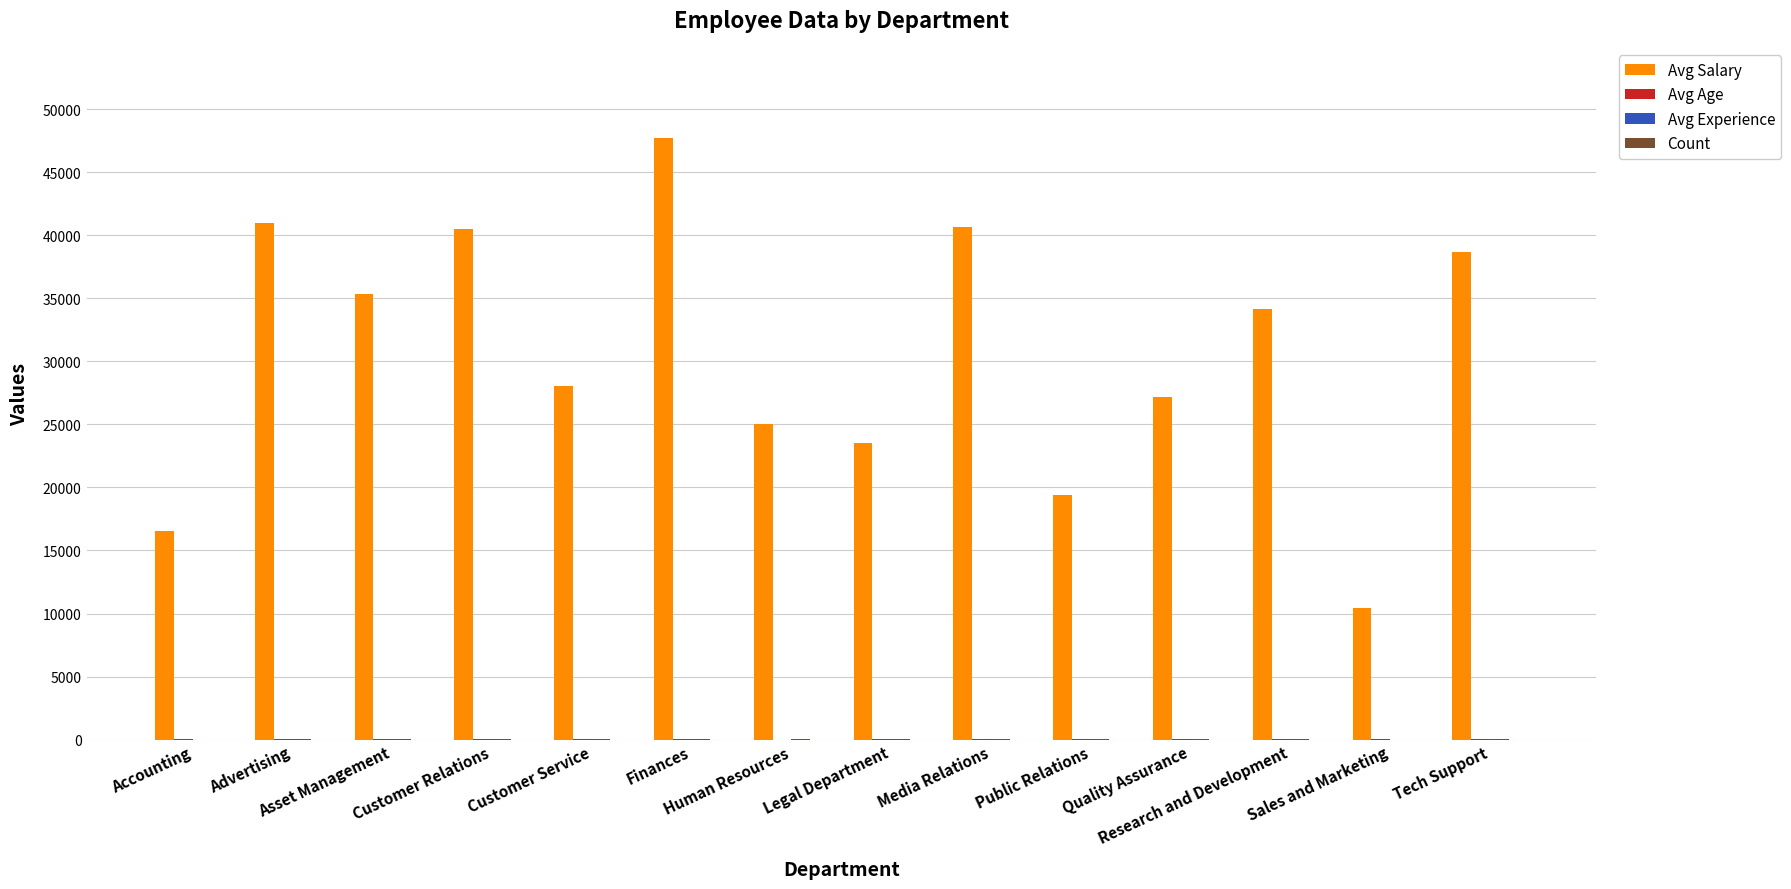

Which series has the largest total across all categories?

Avg Salary